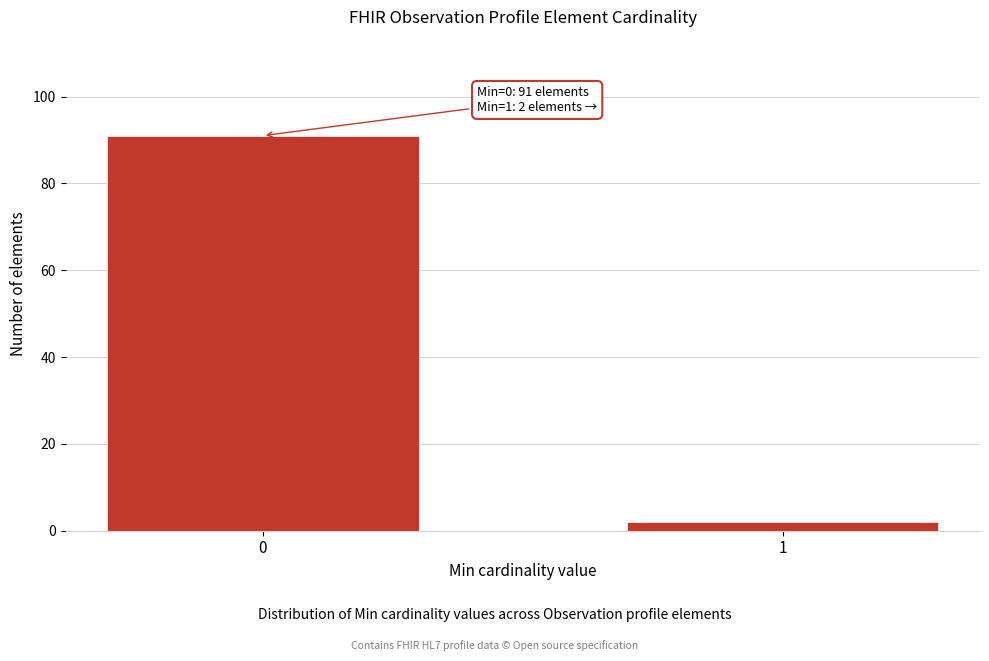

Reading left to right, extract all data points from this chart.

0=91	1=2